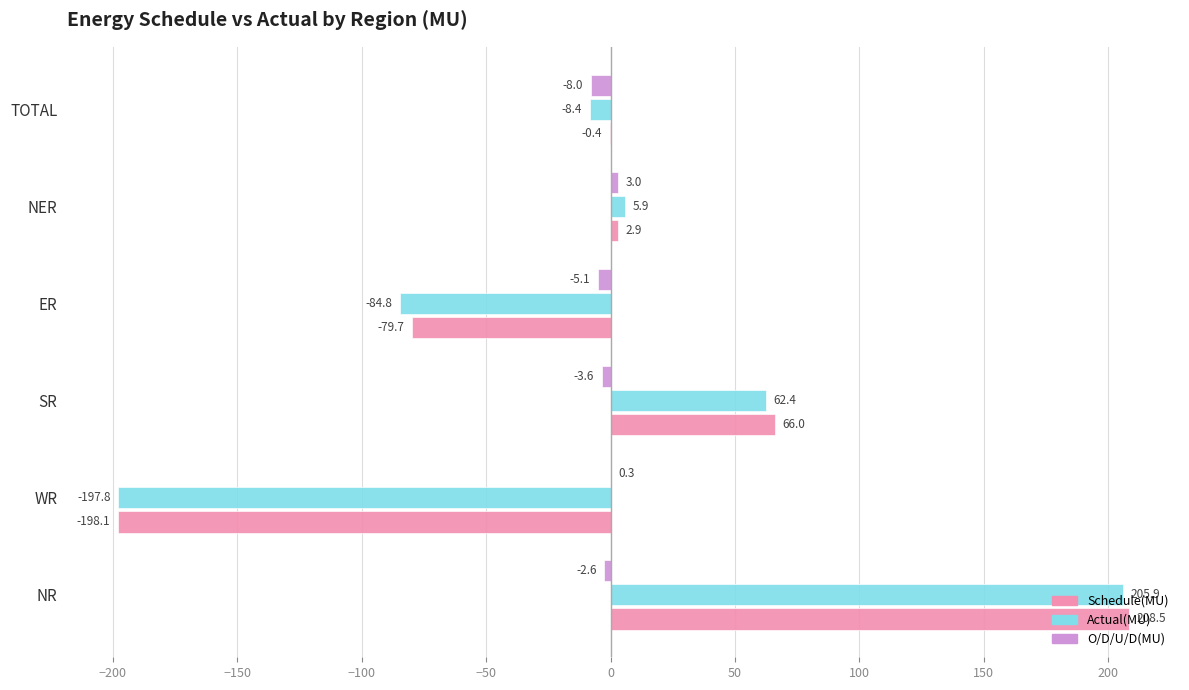

Which label corresponds to the largest value in the chart?

NR